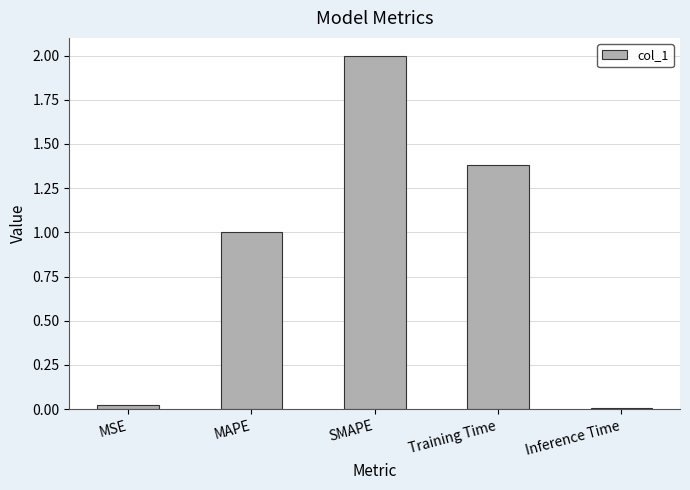

What position from the right is MAPE?

4